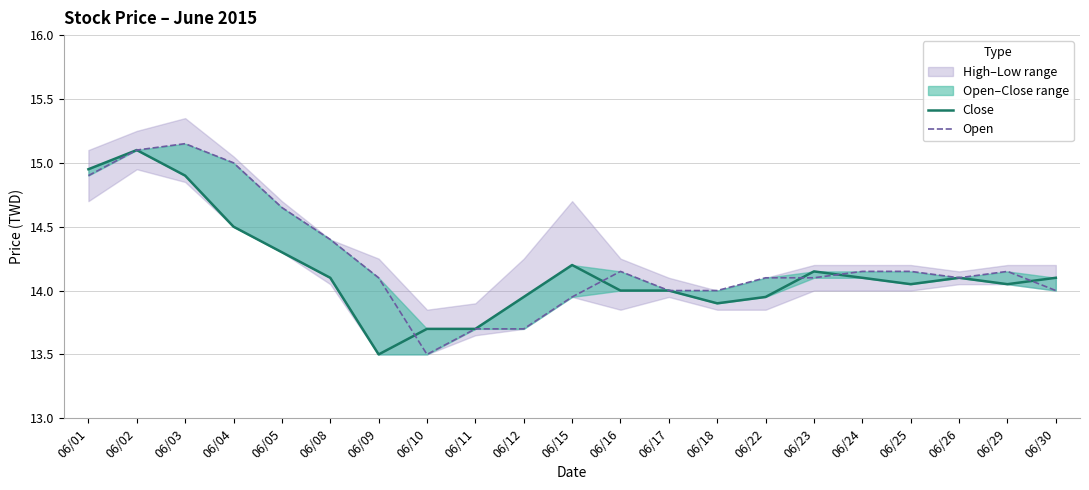

True or false: Open and Close cross at least once.

True